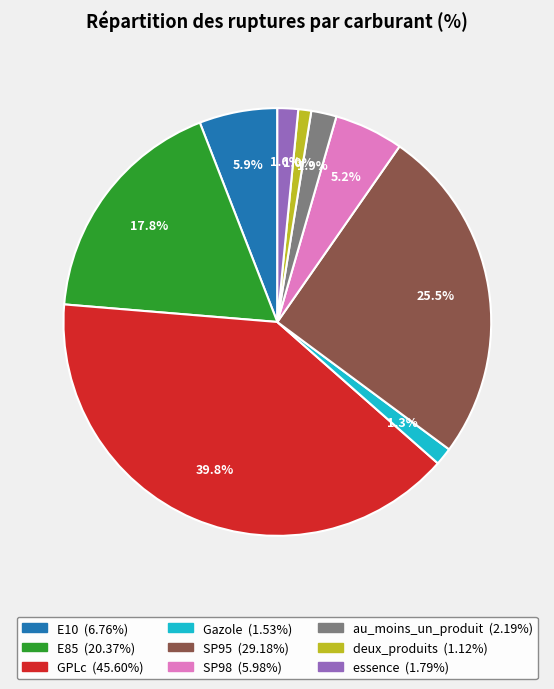

Count the number of slices in the pie.

9